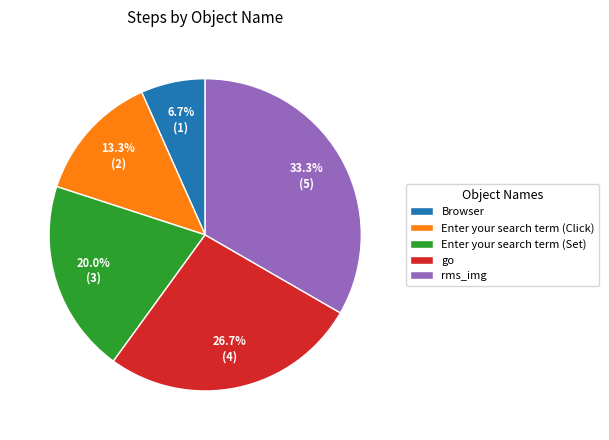

To the nearest percent, what is the average slice percentage?

20%